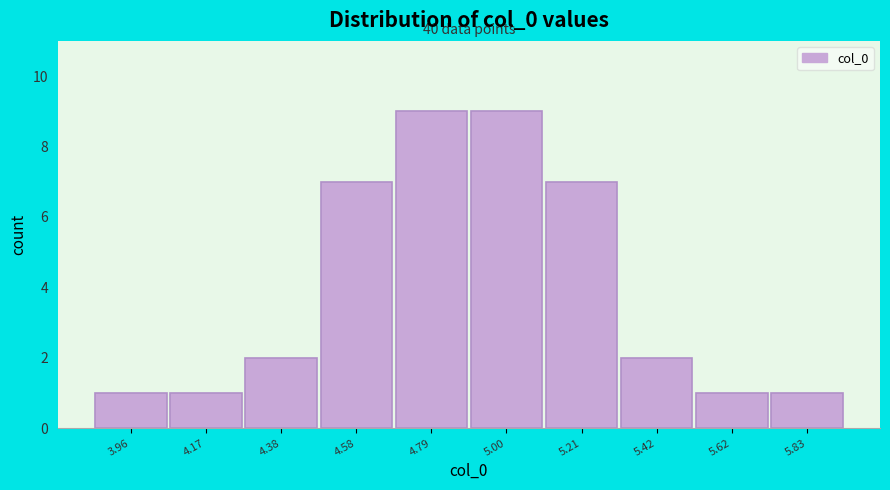

Reading left to right, transcribe all the data shown in this chart.

1	1	2	7	9	9	7	2	1	1